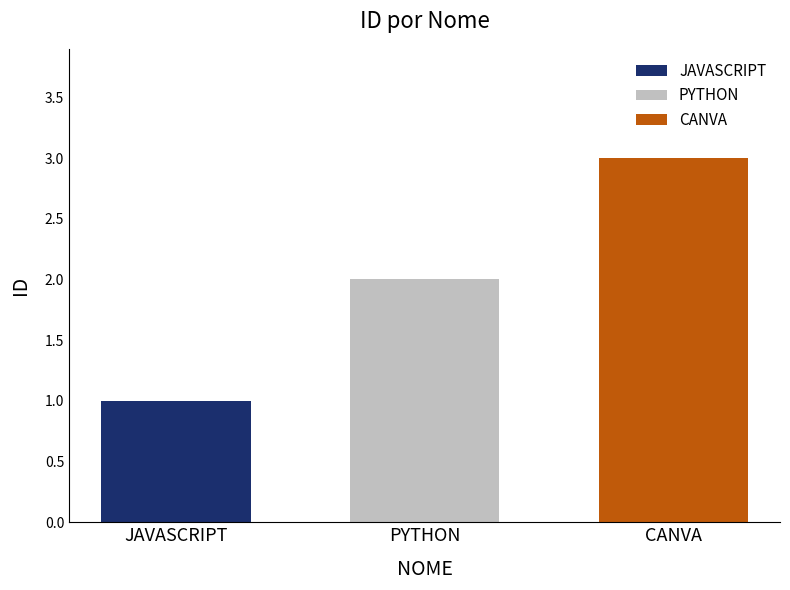

Is it true that the value at PYTHON is 2?

True